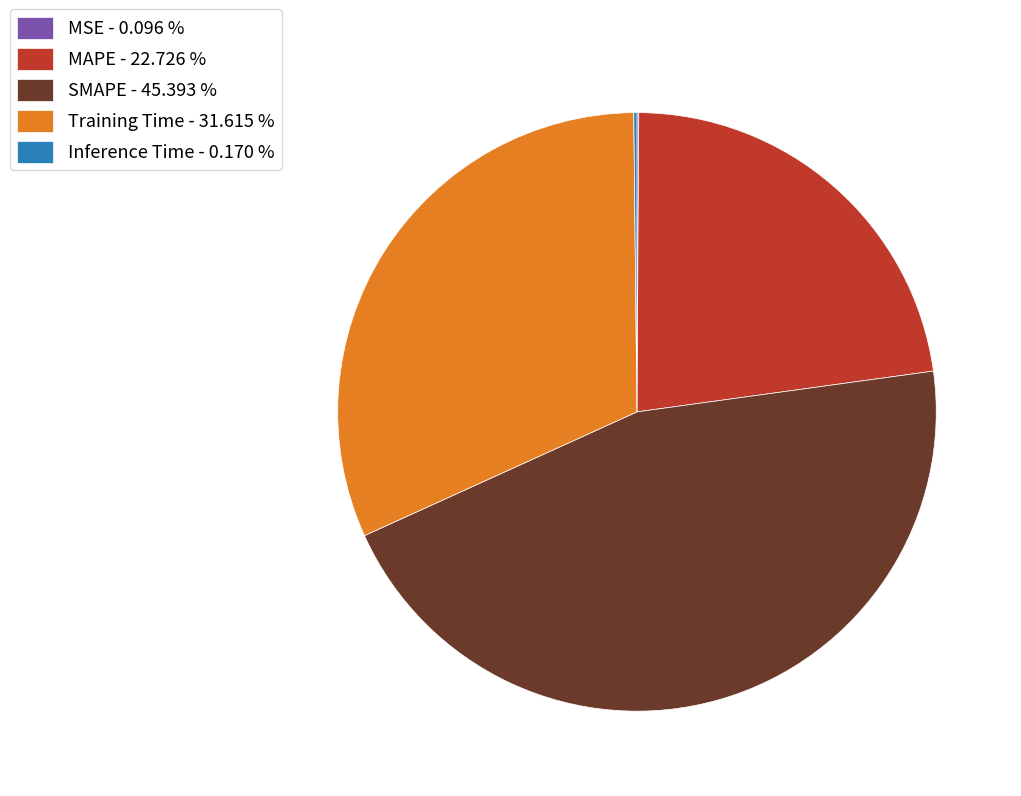

Is there a majority slice in this chart?

No